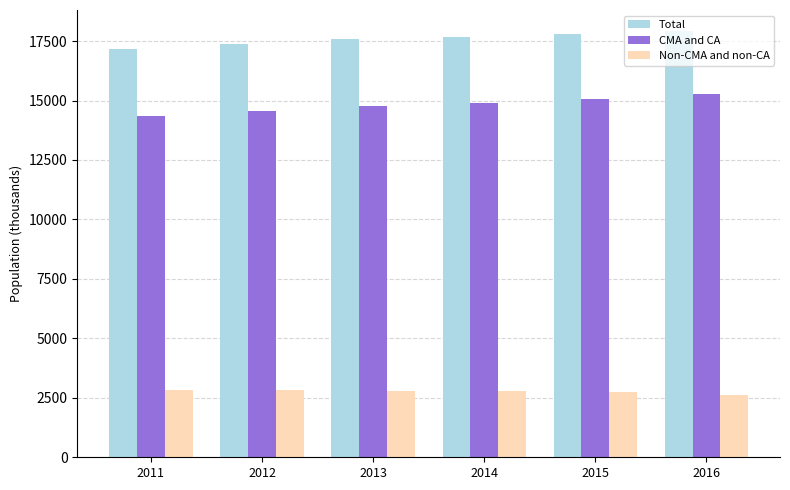

What is the difference between the maximum and second lowest values in the Total series?

548.7